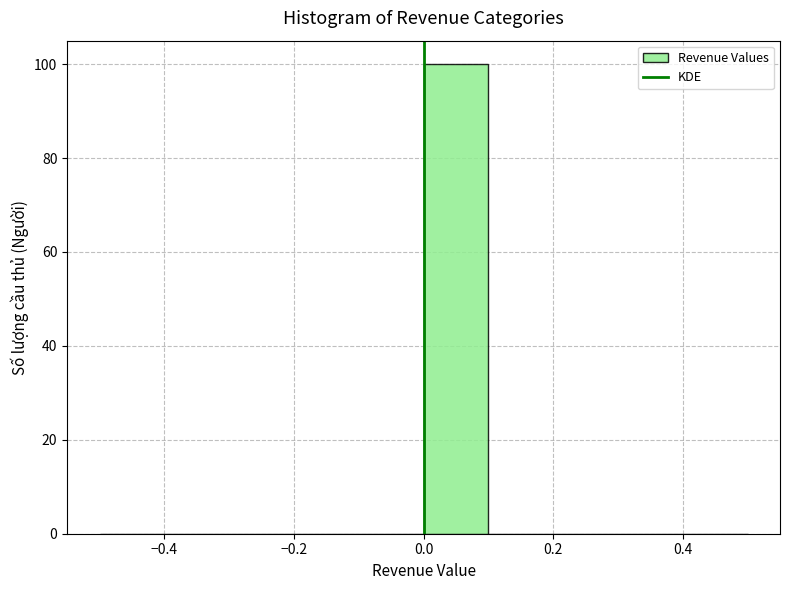

What is the height of the bar covering 0.0 to 0.1 on the x-axis? The values are not printed on the chart, so give them approximately, as read against the axis.

100